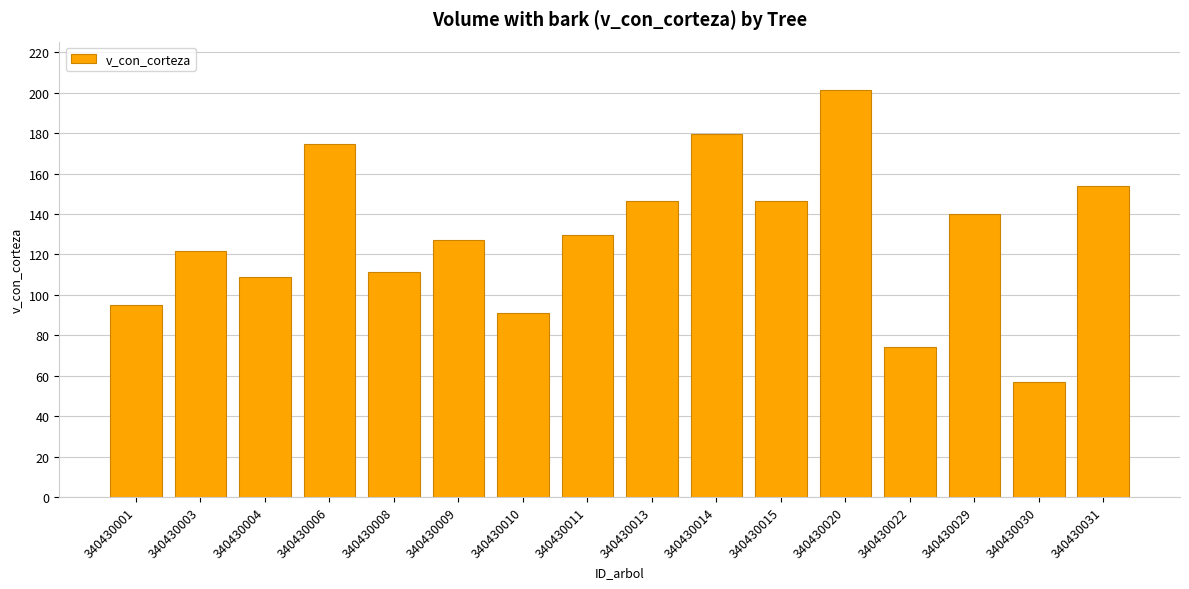

How many values are below 129?

8